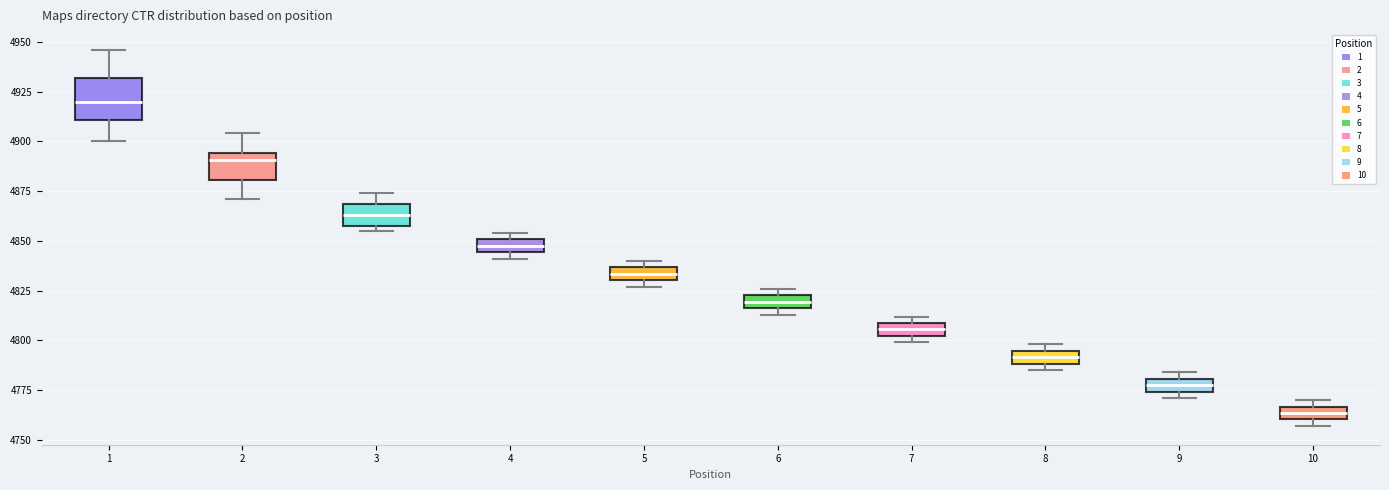

Where is the upper edge of the box at x = 2 on the y-axis? The values are not printed on the chart, so give them approximately, as read against the axis.

4895